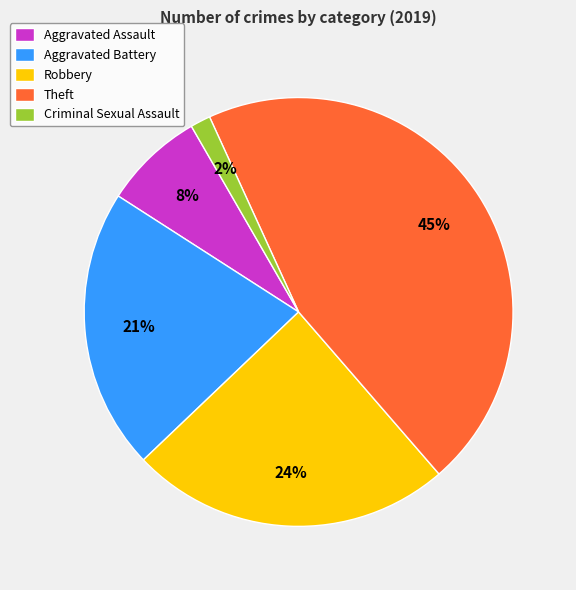

Rank the categories by value from highest to lowest.

Theft, Robbery, Aggravated Battery, Aggravated Assault, Criminal Sexual Assault